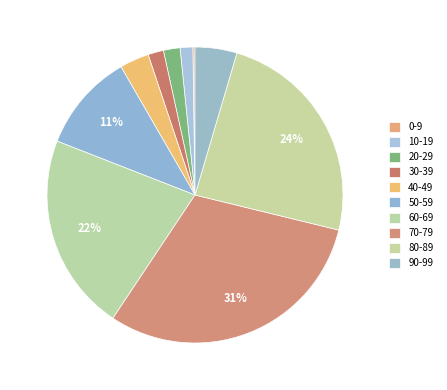

What is the total percentage of 90-99 and 10-19?

6.0%